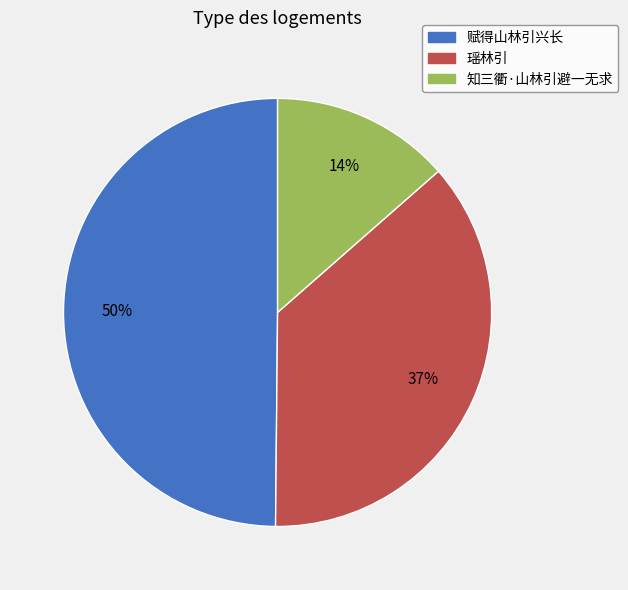

To the nearest percent, what is the difference between the 赋得山林引兴长 and 瑶林引 slice percentages?

13%